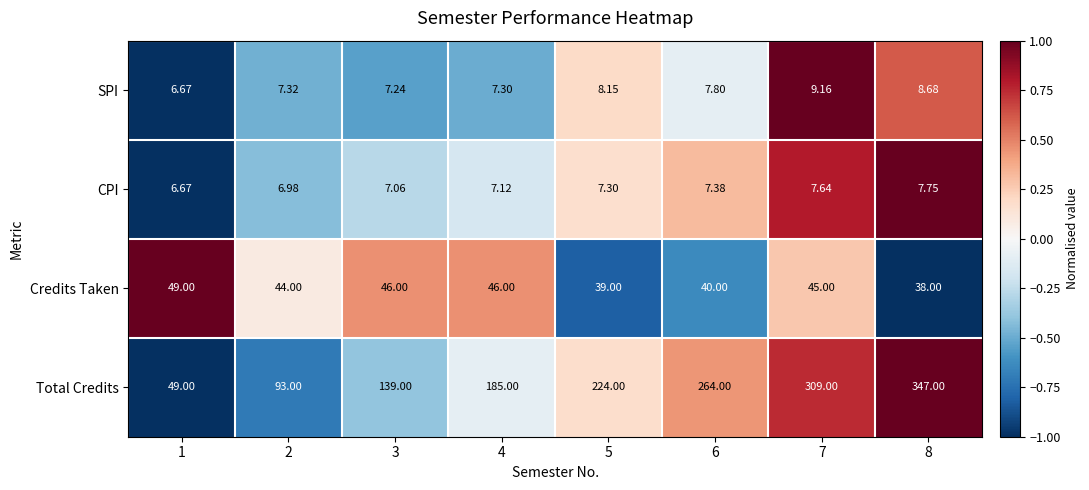

Which series has the largest total across all categories?

Total Credits